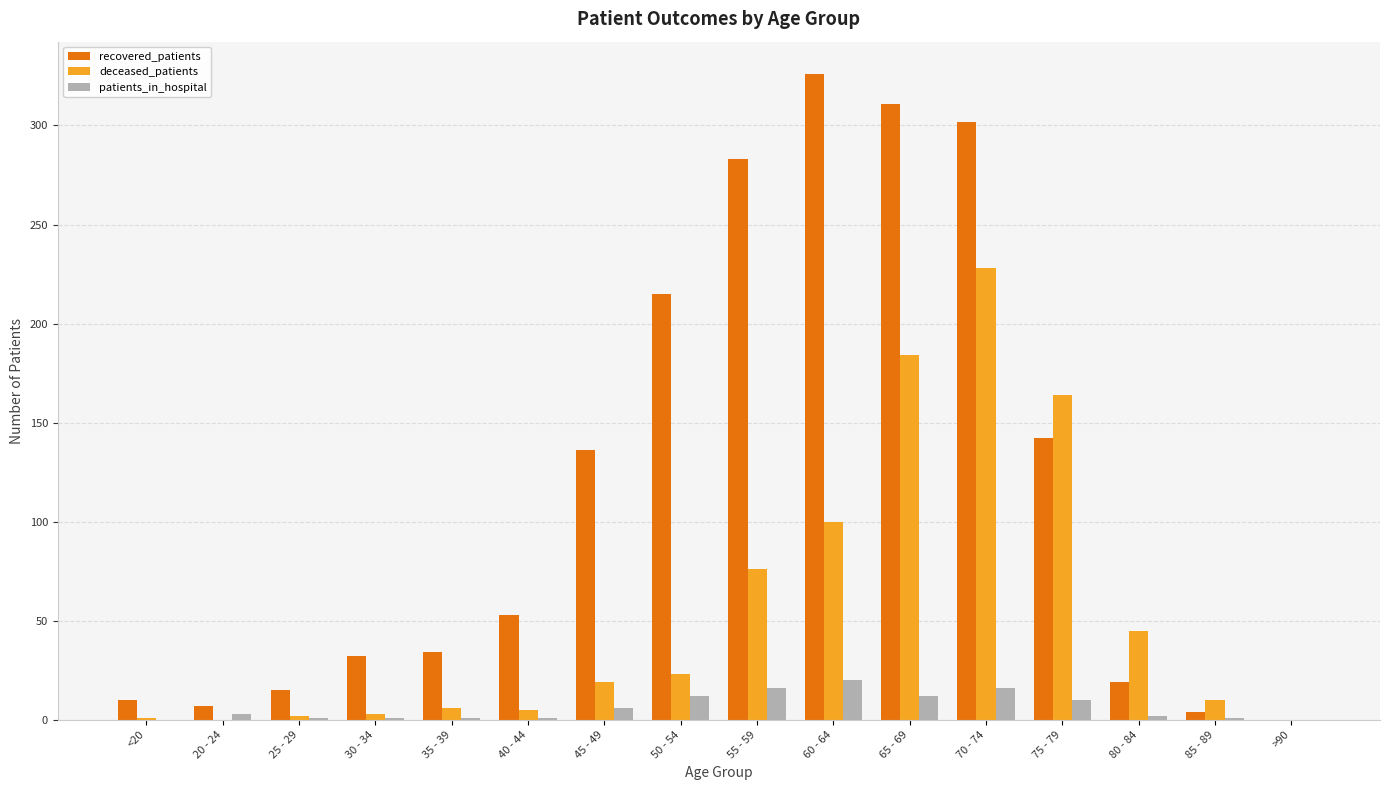

What is the sum of the recovered_patients values at 20 - 24 and 45 - 49?

143